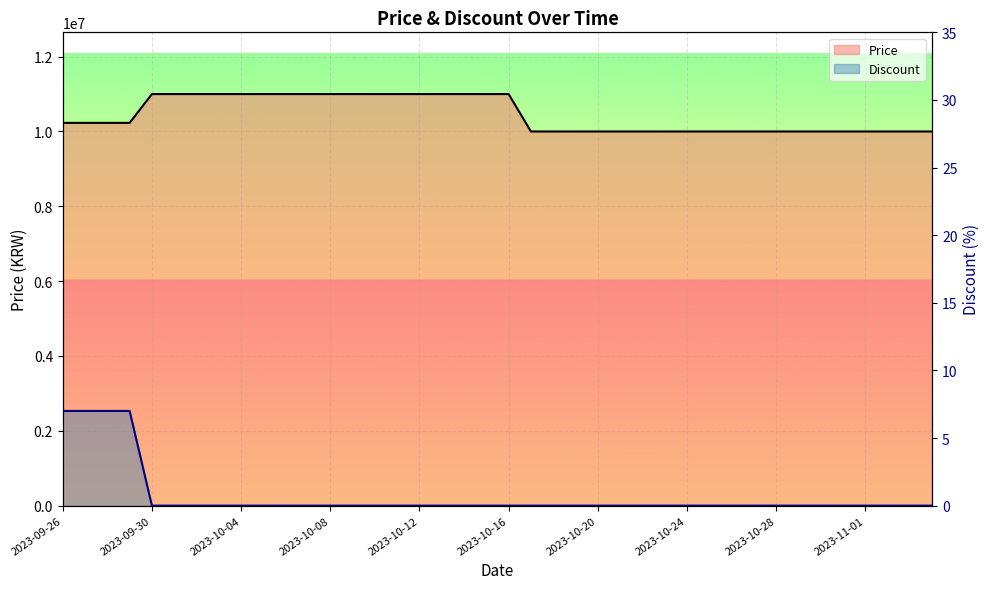

True or false: Discount has a value of 3 at 37.

False